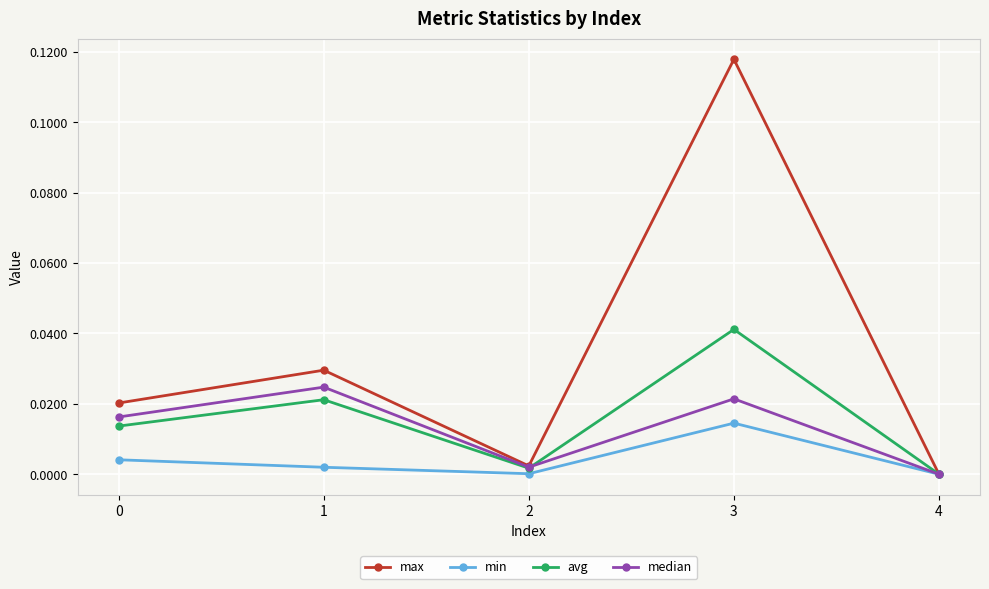

True or false: max has more than 0 points higher than both neighbors.

True